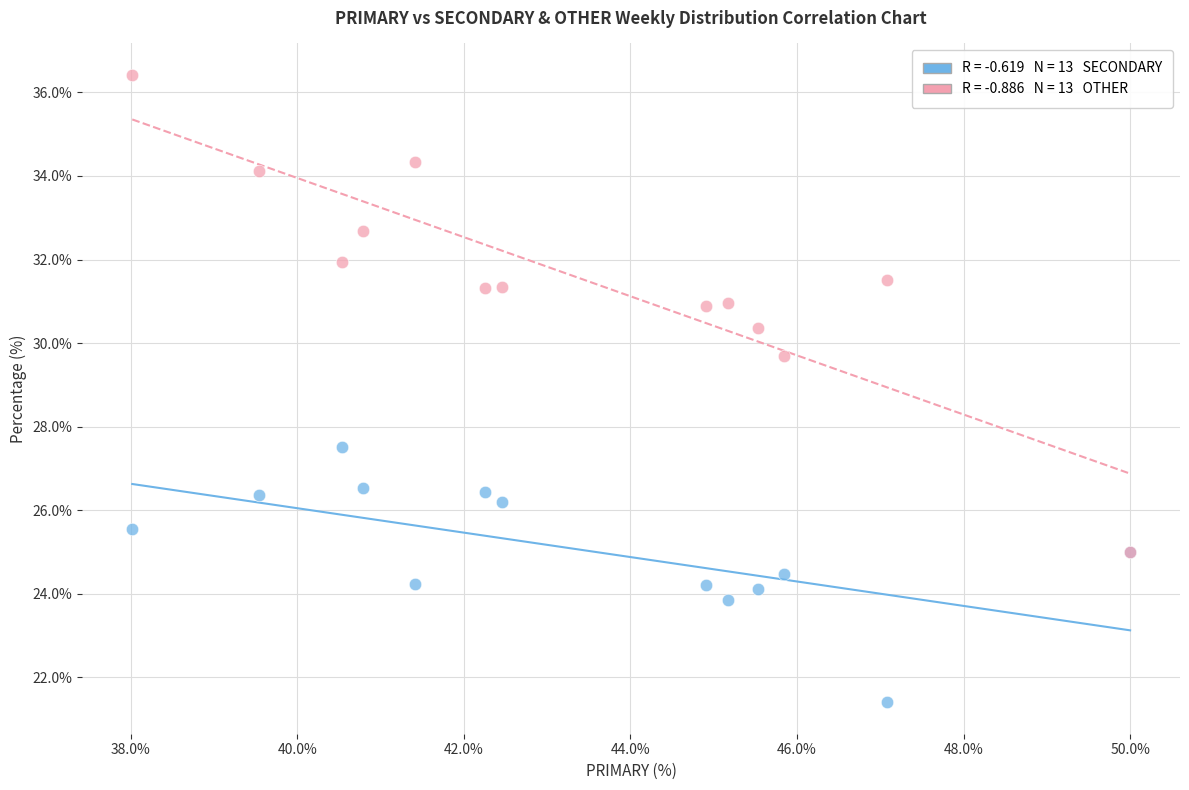

Across all series, what Y value is closest to 28?

27.5